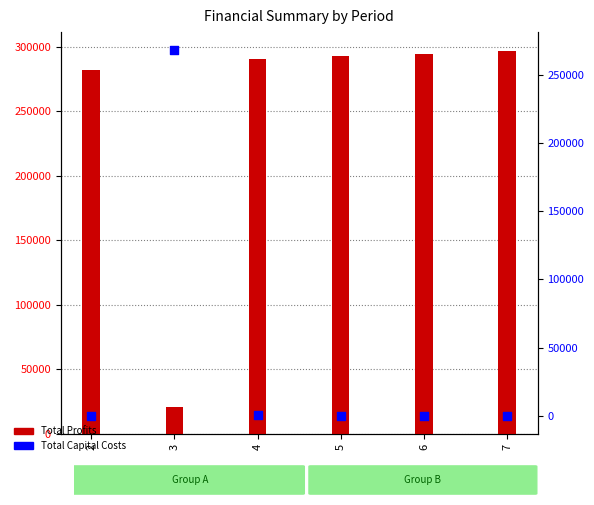

Which series has the largest Y range (max minus min)?

Total Profits